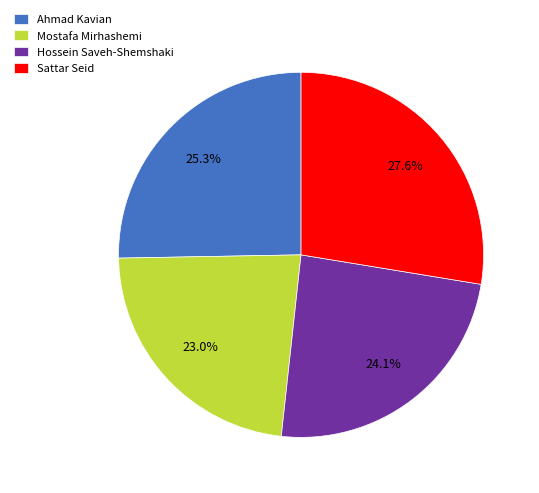

To the nearest percent, what is the difference between the Mostafa Mirhashemi and Hossein Saveh-Shemshaki slice percentages?

1%